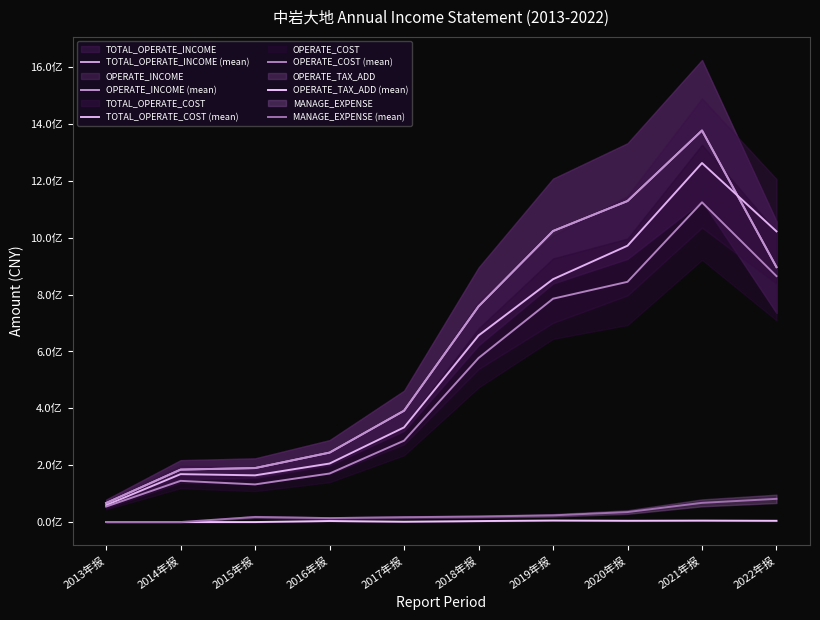

At which label does OPERATE_COST (mean) reach its minimum?

2013年报